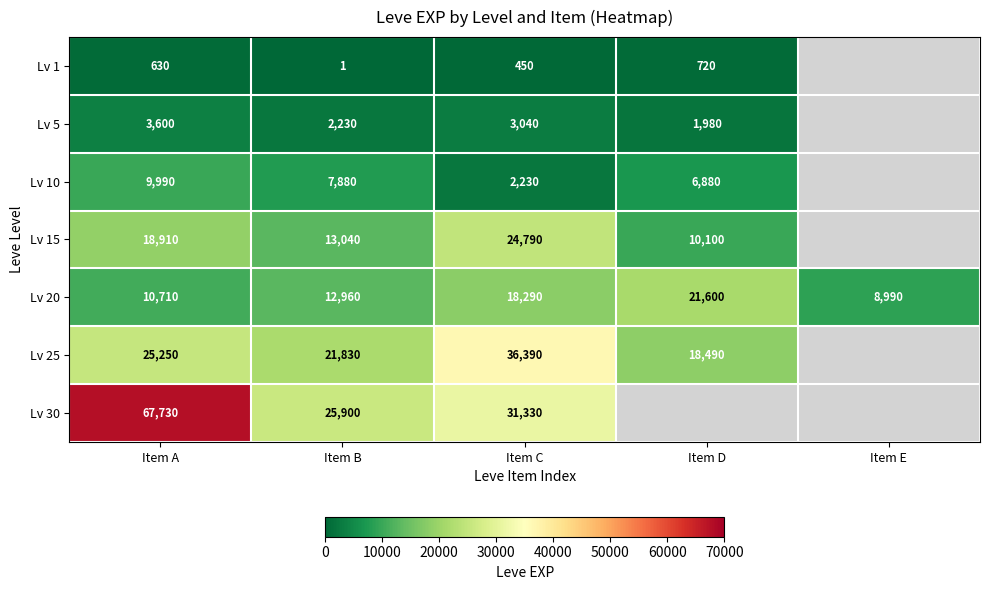

What is the total value across all series at Item B?

83841